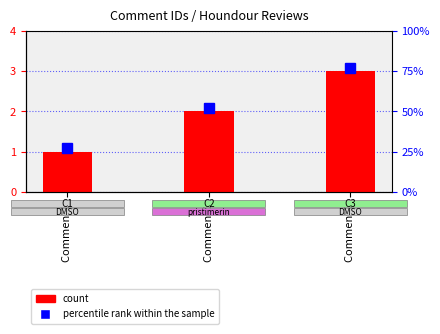

Rank the categories by value from highest to lowest.

Comment 3, Comment 2, Comment 1